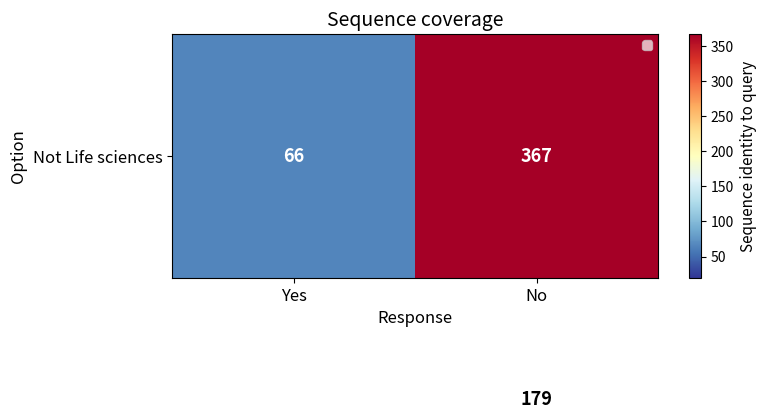

What is the total value across all series at No?

546